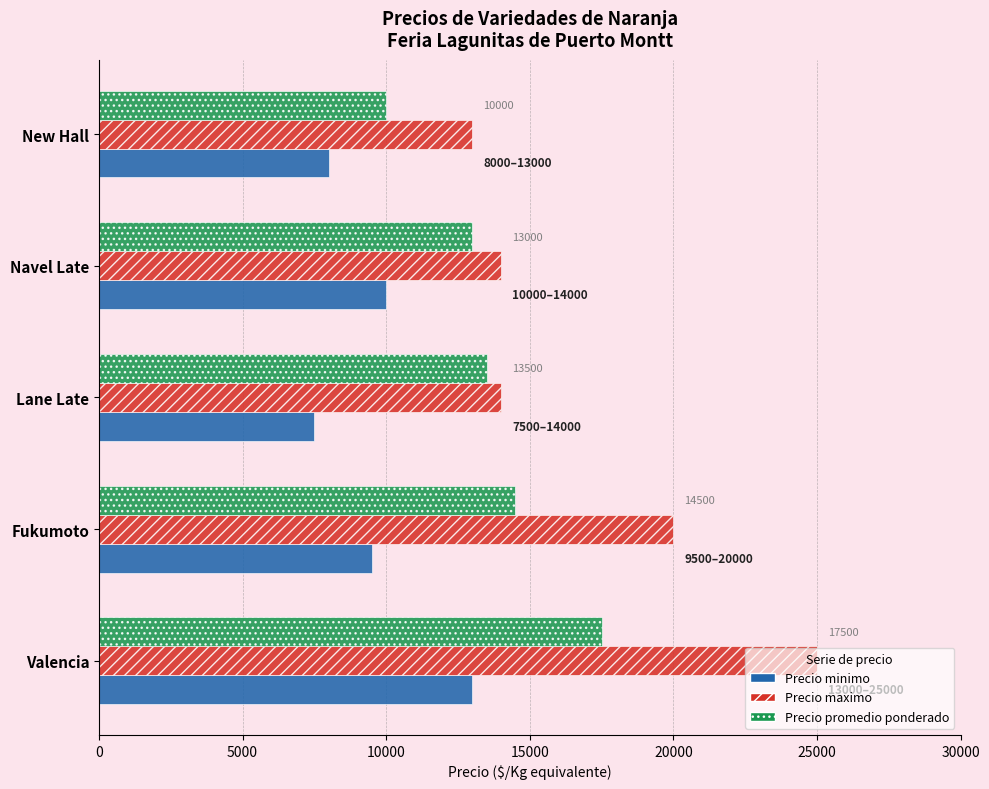

What is the sum of all Precio promedio ponderado values?

68500